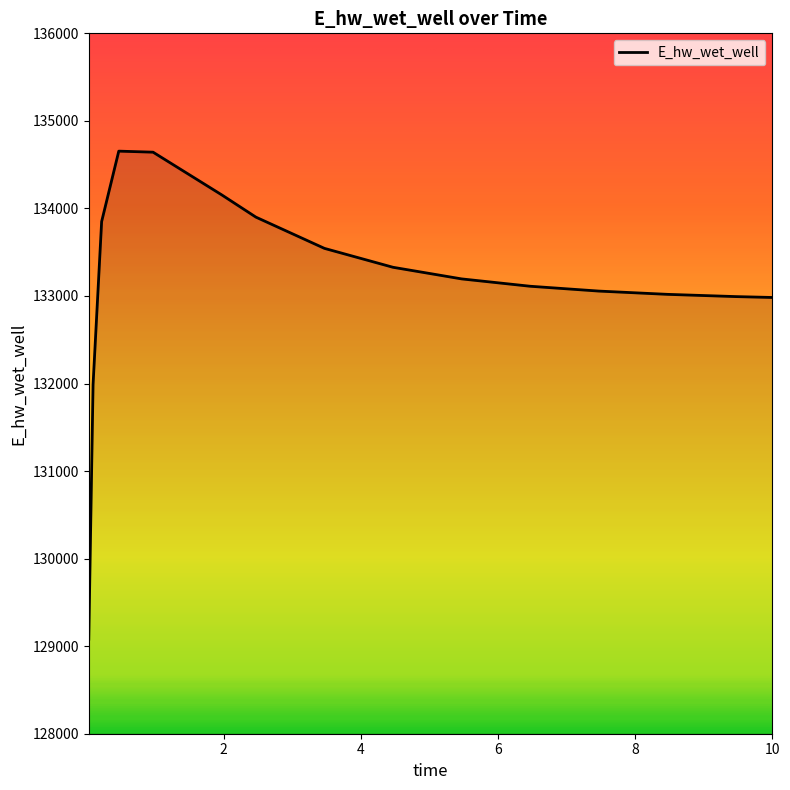

What is the minimum value shown in the chart?

129080.1